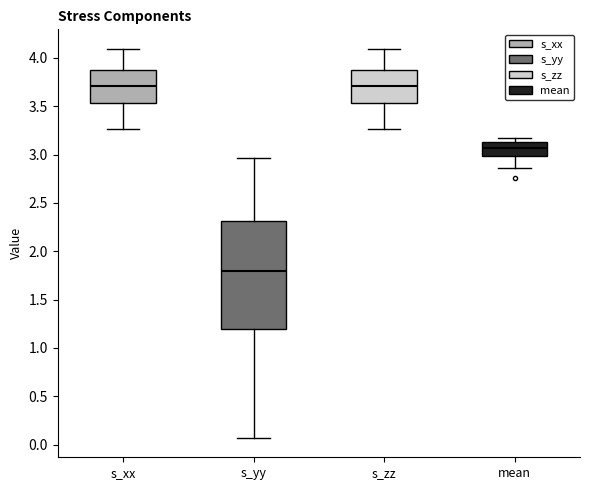

Reading left to right, transcribe this box plot: for each box, give where its median line is, the range the box spans, and where its two whiskers end, as read against the y-axis. The values are not printed on the chart, so give them approximately, as read against the axis.

s_xx: median 3.70, box 3.55 to 3.85, whiskers 3.25 to 4.10
s_yy: median 1.80, box 1.20 to 2.30, whiskers 0.05 to 2.95
s_zz: median 3.70, box 3.55 to 3.85, whiskers 3.25 to 4.10
mean: median 3.05, box 3.00 to 3.15, whiskers 2.85 to 3.15 (just above the box's upper edge)